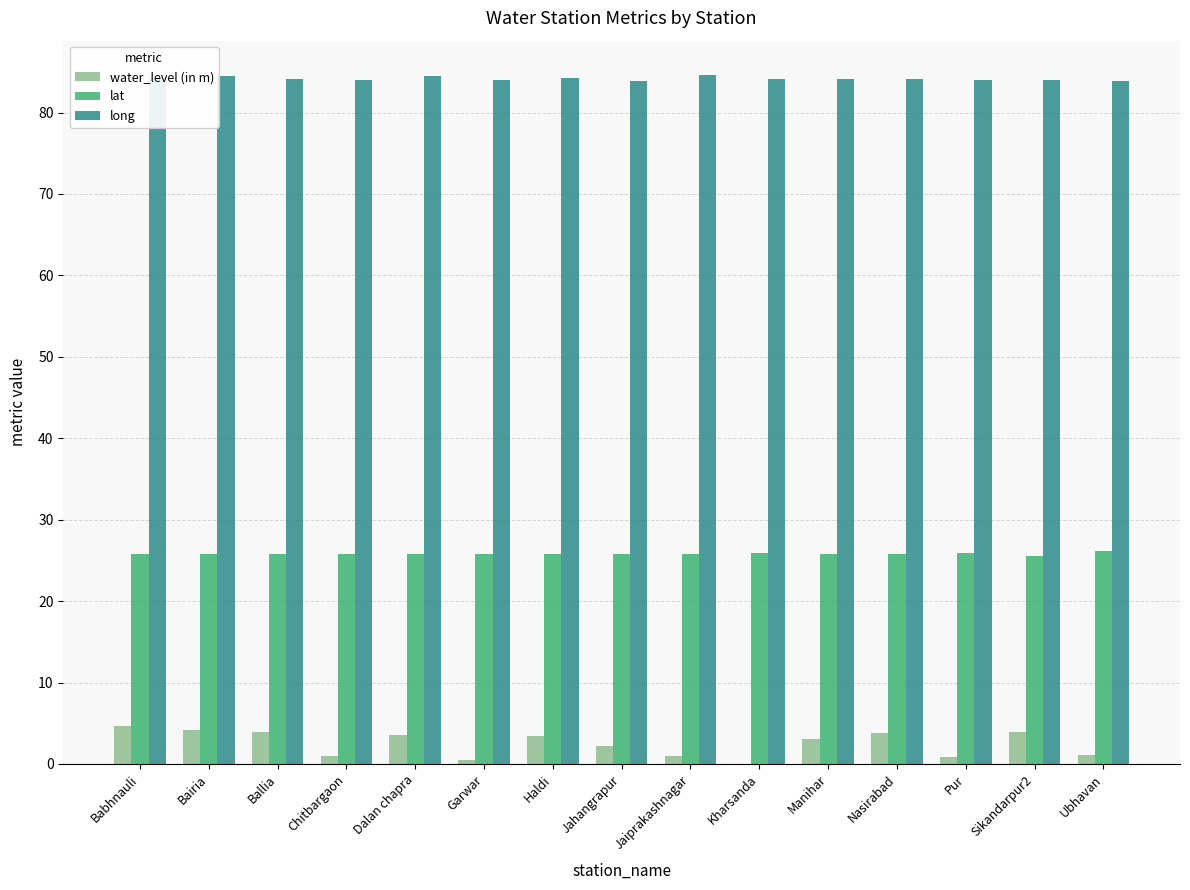

Is the value of water_level (in m) at Kharsanda greater than the value of long at Chitbargaon?

No